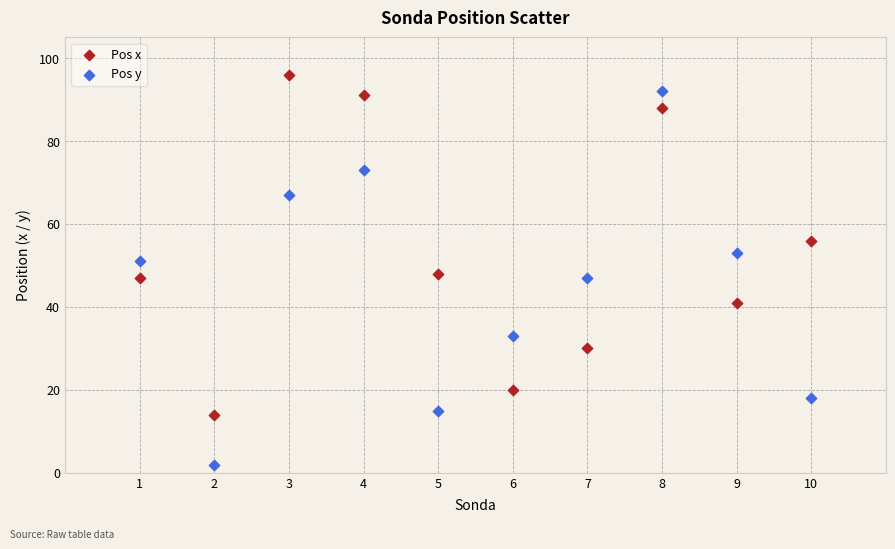

What are all the series names shown in the legend?

Pos x, Pos y